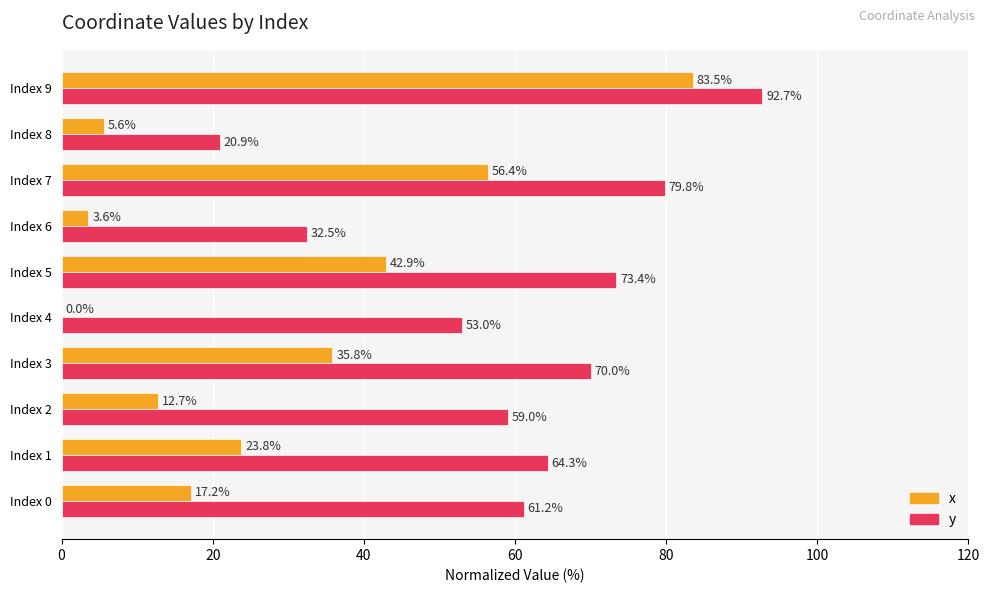

What is the maximum value shown in the chart?

92.7